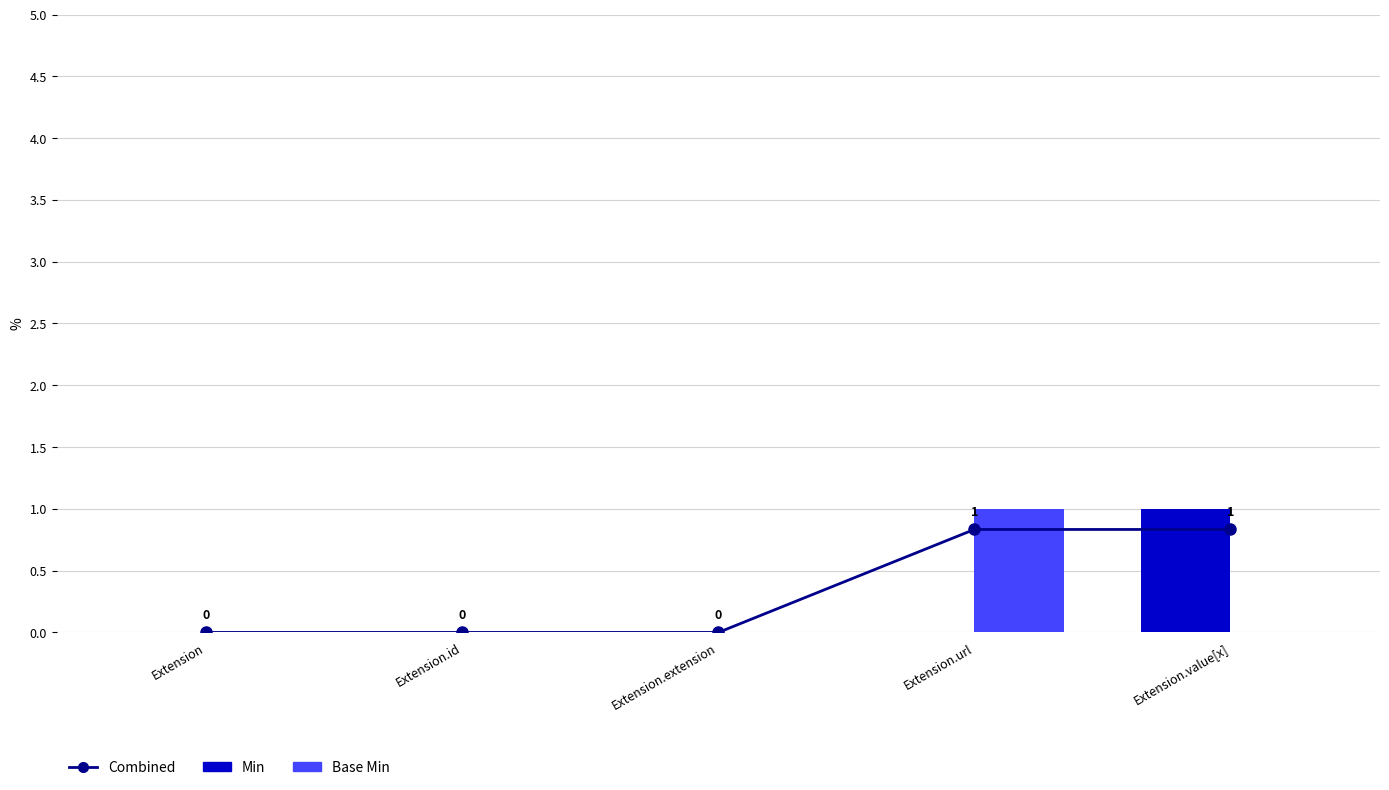

At Extension.extension, list the series in order from largest to smallest.

Min, Base Min, Combined